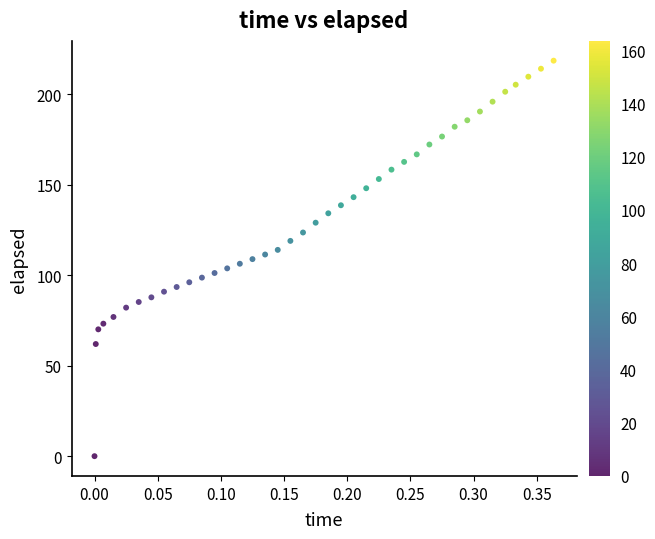

What is the range of X values (max minus min)?

0.4